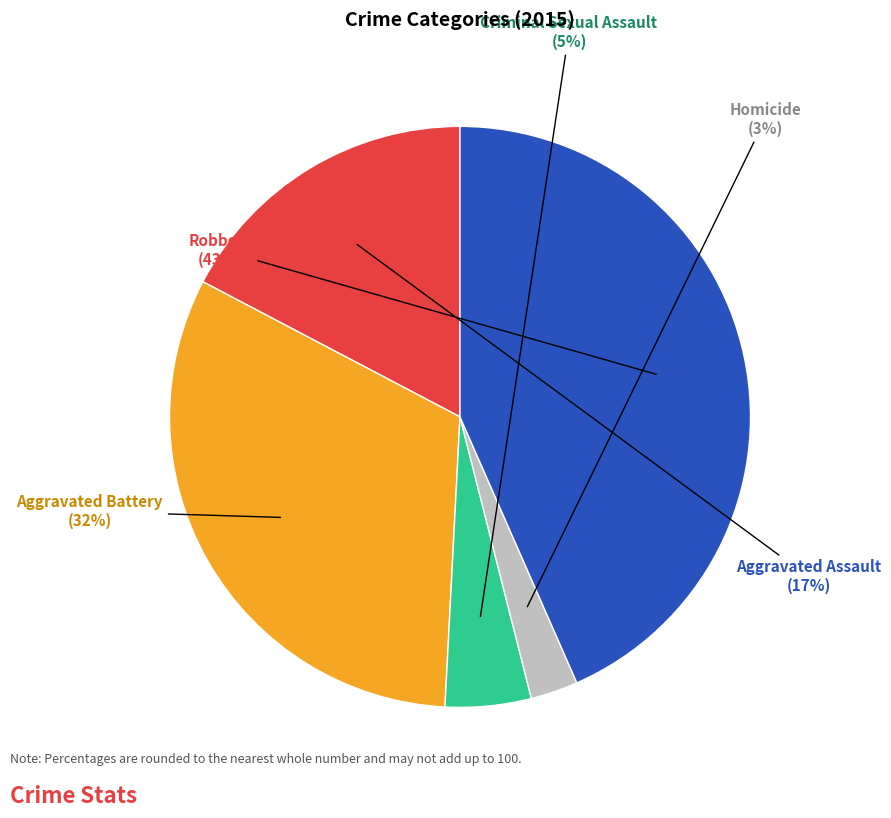

To the nearest percent, what is the average slice percentage?

20%